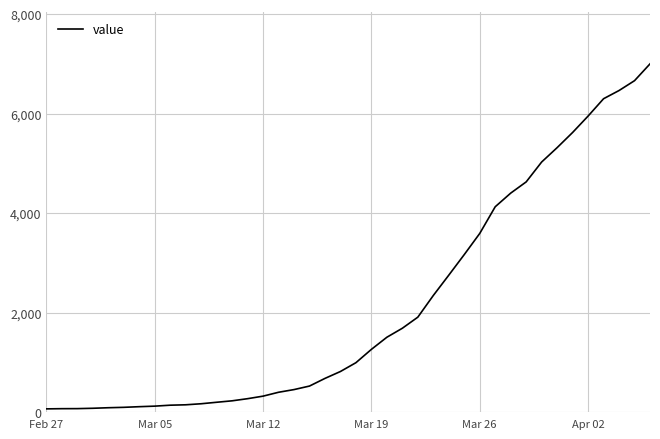

What is the difference between the maximum and minimum values?

6940